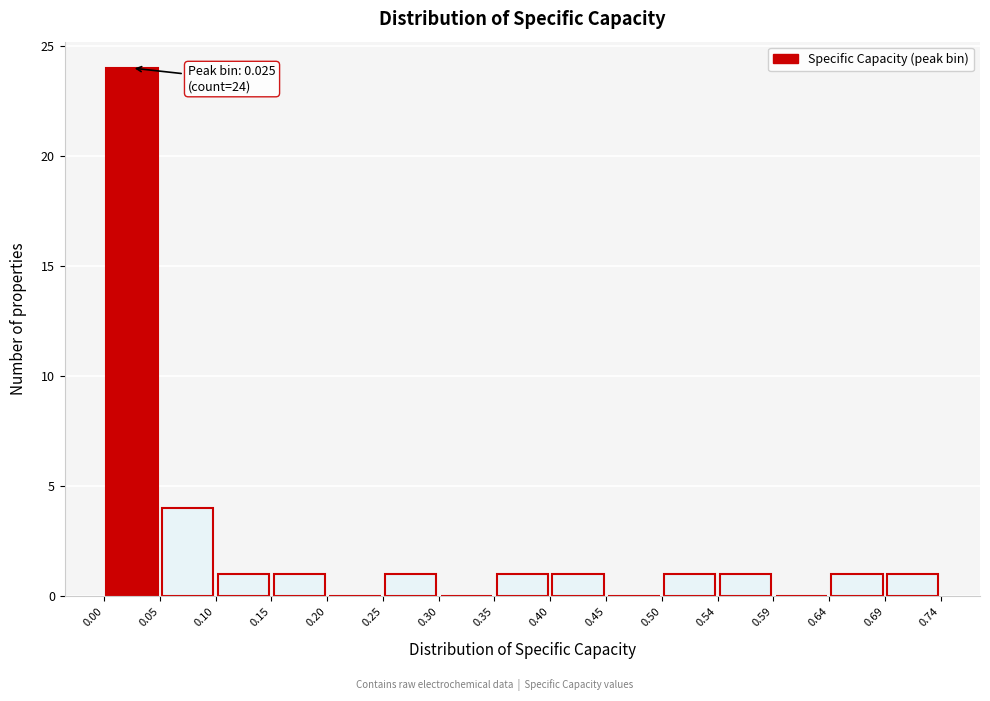

Which range on the x-axis has the tallest bar?

0.00 to 0.05